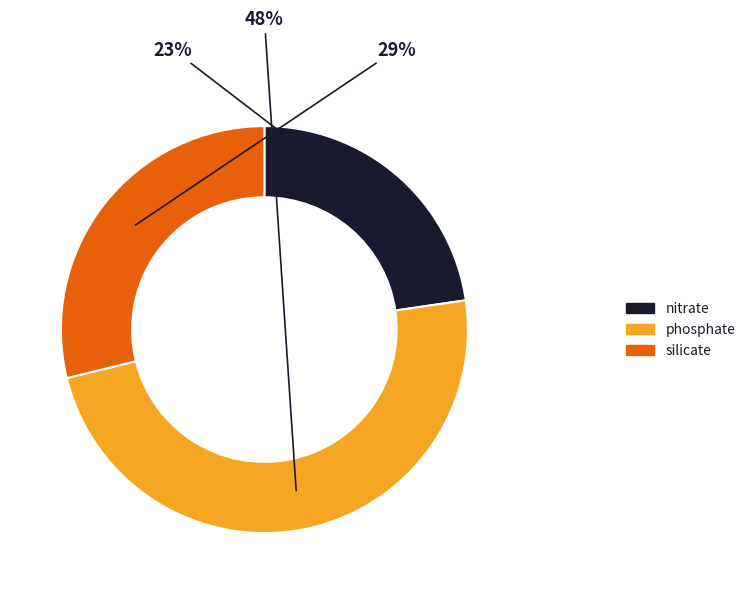

Is the sum of nitrate and silicate greater than half?

Yes